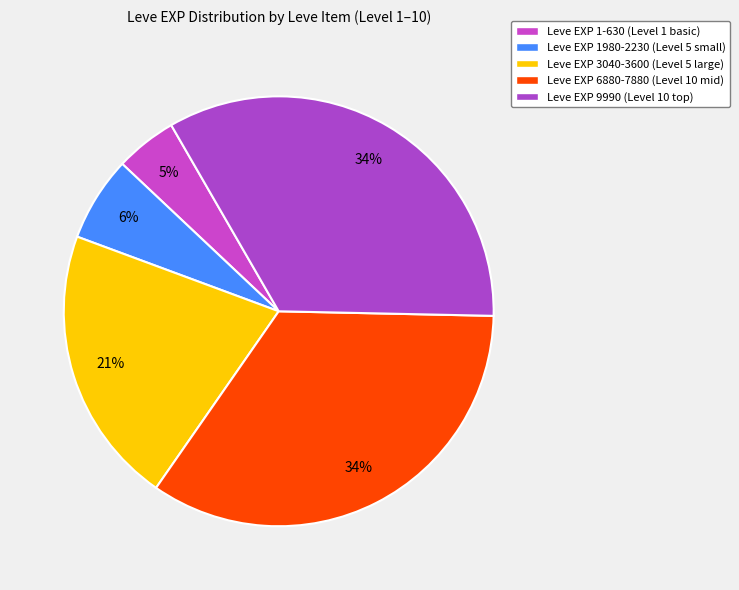

How many slices are in this pie chart?

5